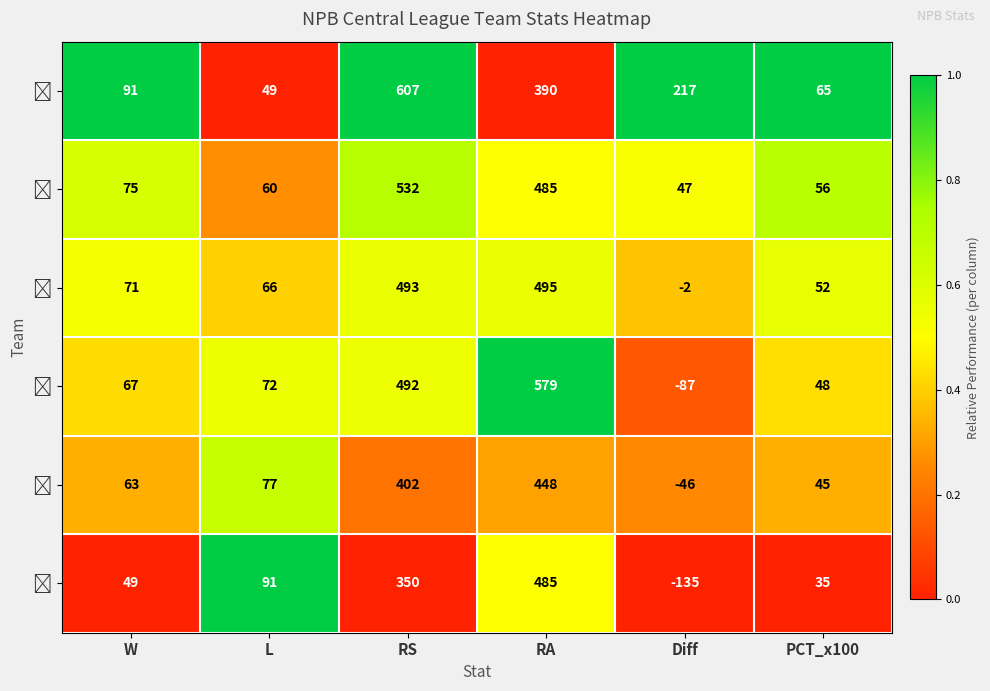

What is the difference between the highest and lowest values at L?

42